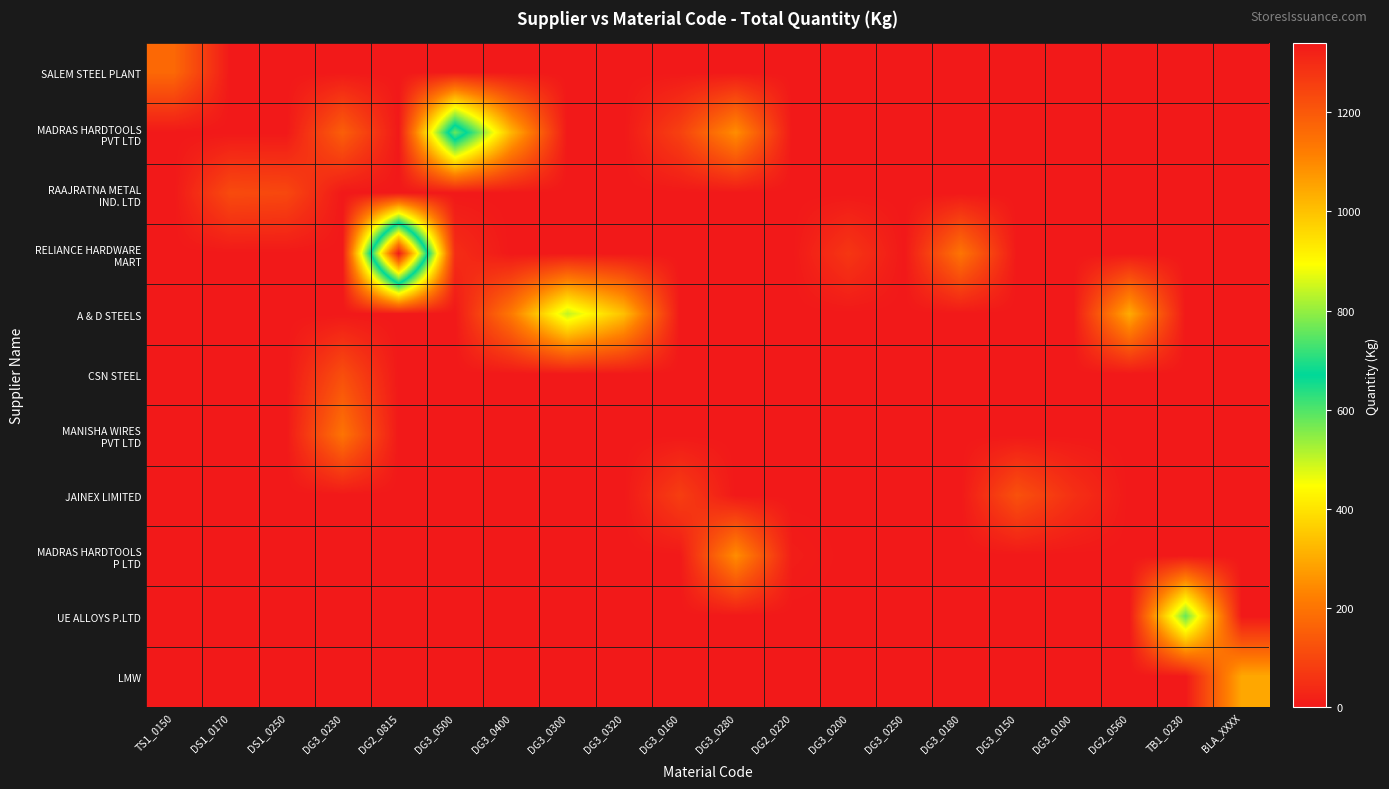

List the series in order of their peak value, highest first.

RELIANCE HARDWARE MART, MADRAS HARDTOOLS PVT LTD, UE ALLOYS P.LTD, A & D STEELS, LMW, MADRAS HARDTOOLS P LTD, MANISHA WIRES PVT LTD, SALEM STEEL PLANT, JAINEX LIMITED, CSN STEEL, RAAJRATNA METAL IND. LTD